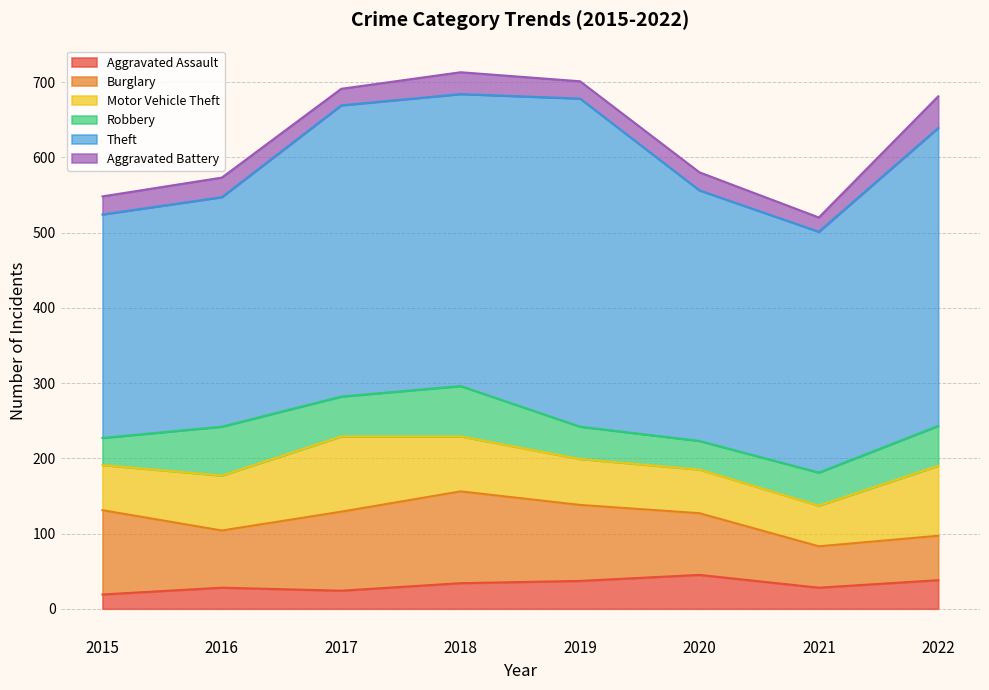

How many intersections are there between Motor Vehicle Theft and Burglary?

1